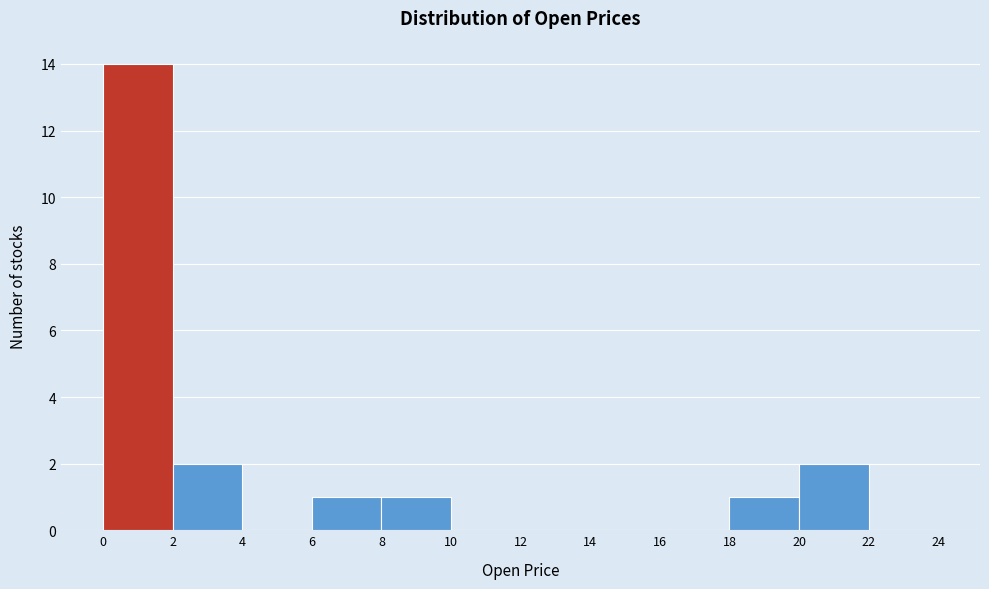

What is the height of the bar covering 20 to 22 on the x-axis? The values are not printed on the chart, so give them approximately, as read against the axis.

2